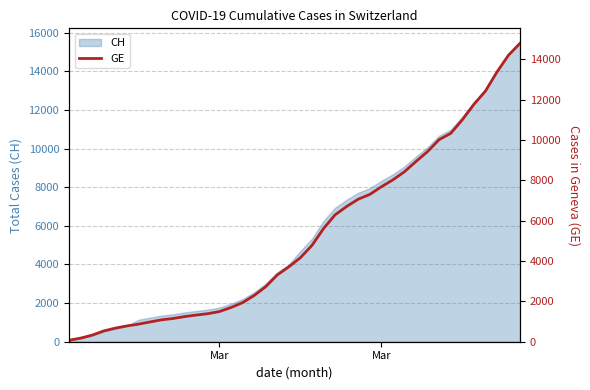

What is the minimum value shown in the chart?

72